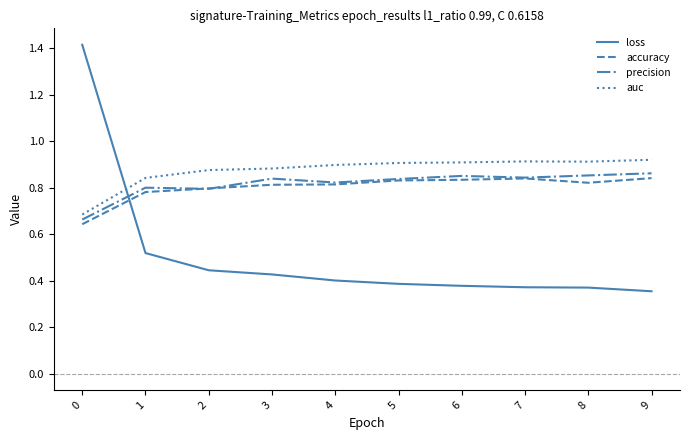

Does the chart have visible grid lines?

No